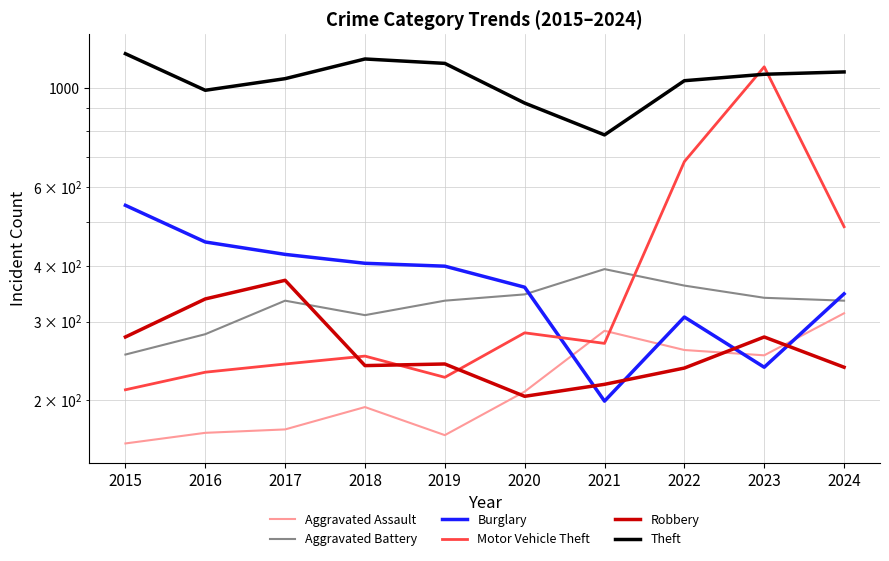

Is it true that Robbery equals 75 at 2020?

False